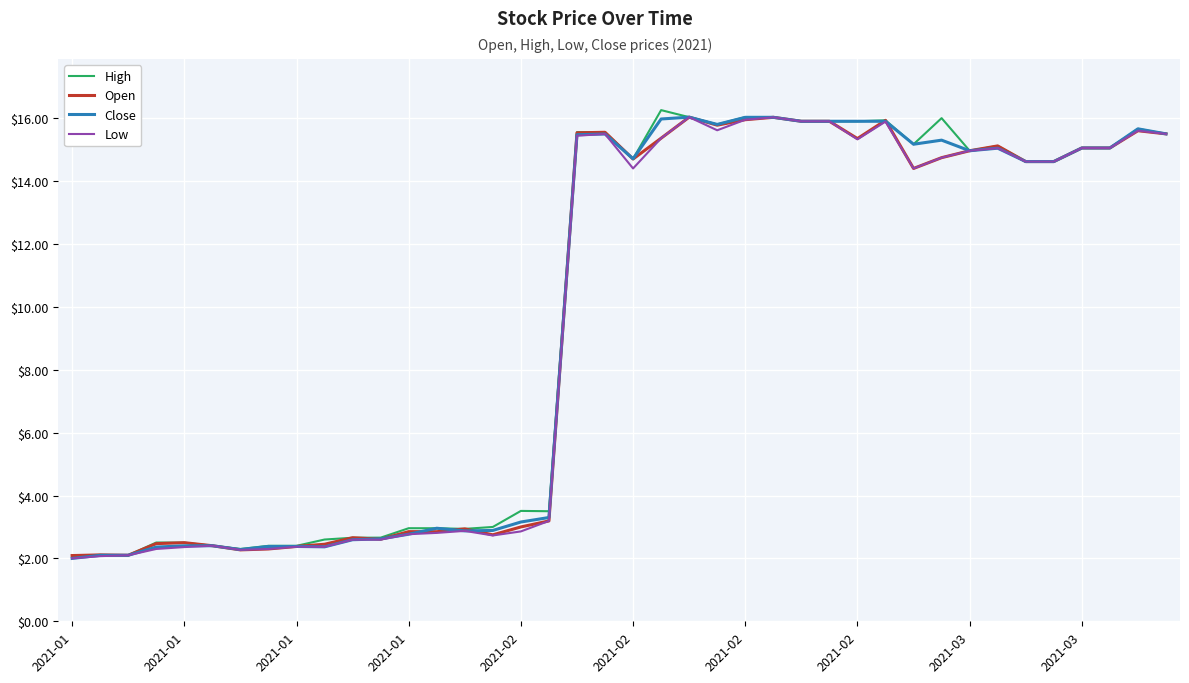

How many values in the Close series are below 14?

18